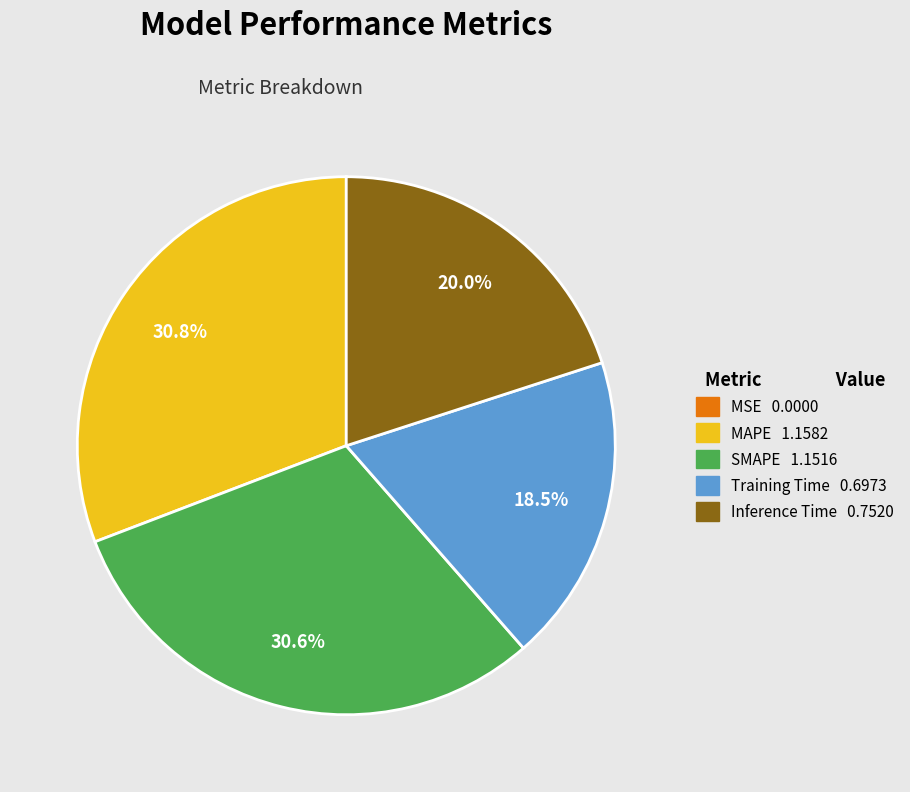

True or false: SMAPE accounts for 25% of the total.

False